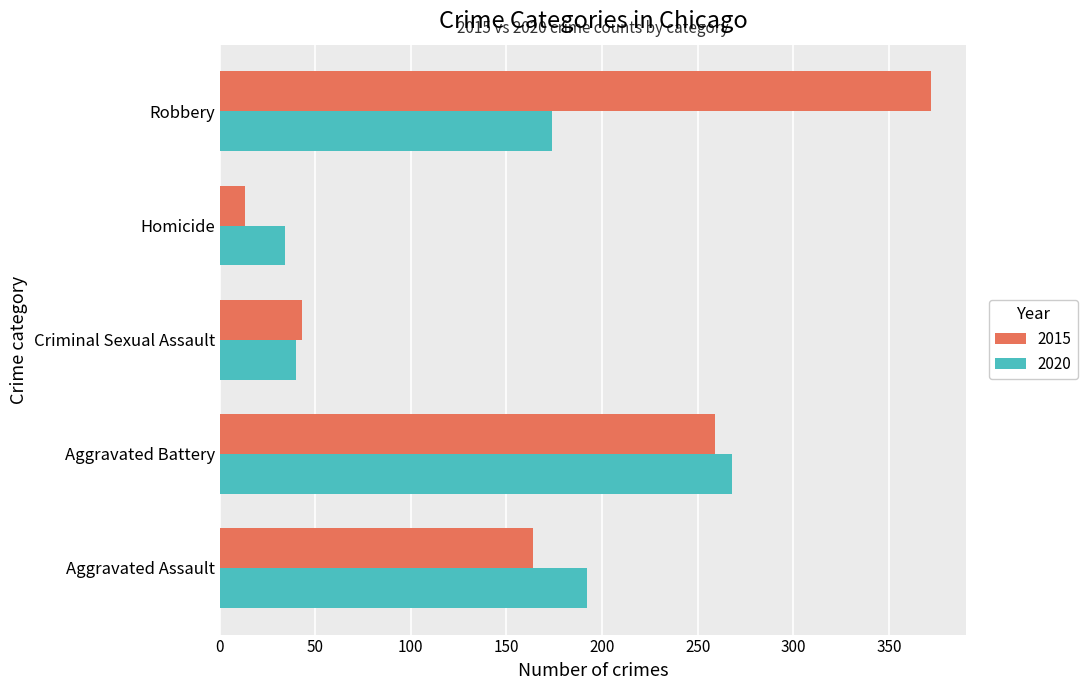

Read the 2015 value at Criminal Sexual Assault.

43